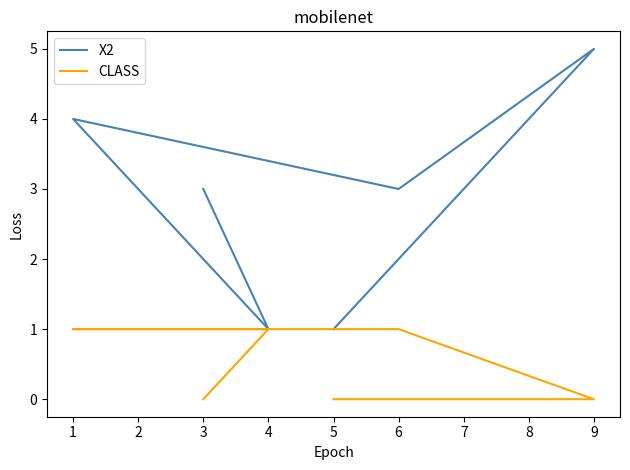

Which series has the largest total across all categories?

X2